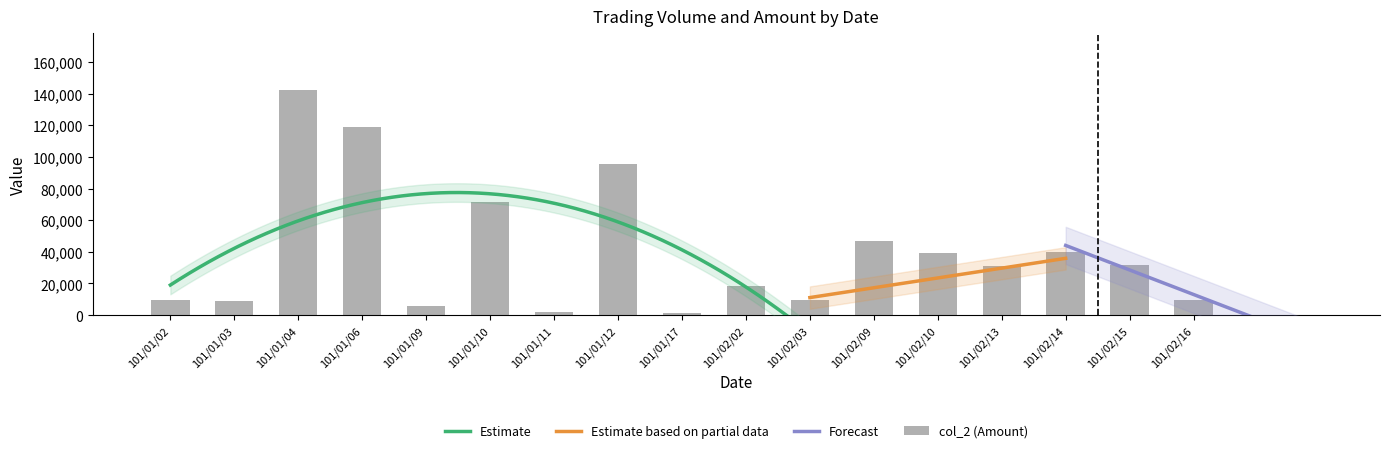

How many bars are there in total?

17